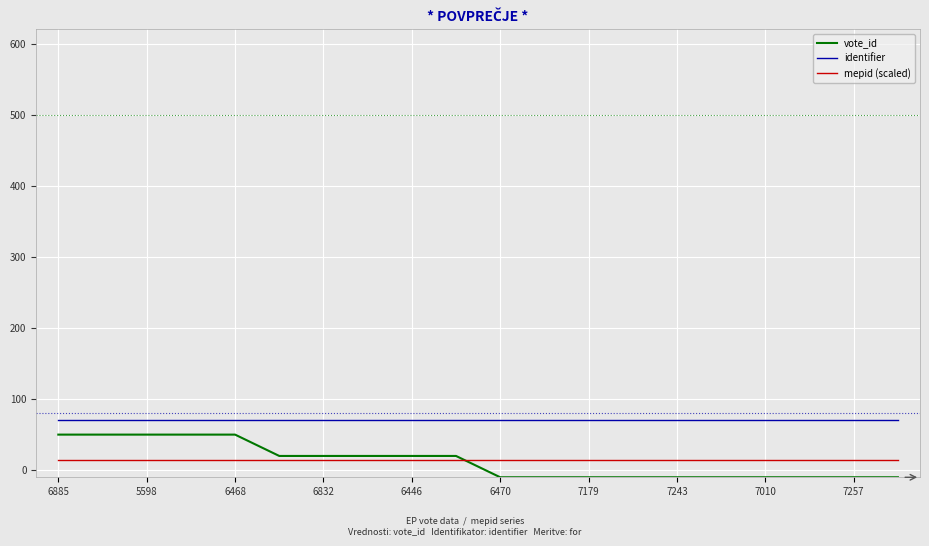

What is the greatest value displayed?

70